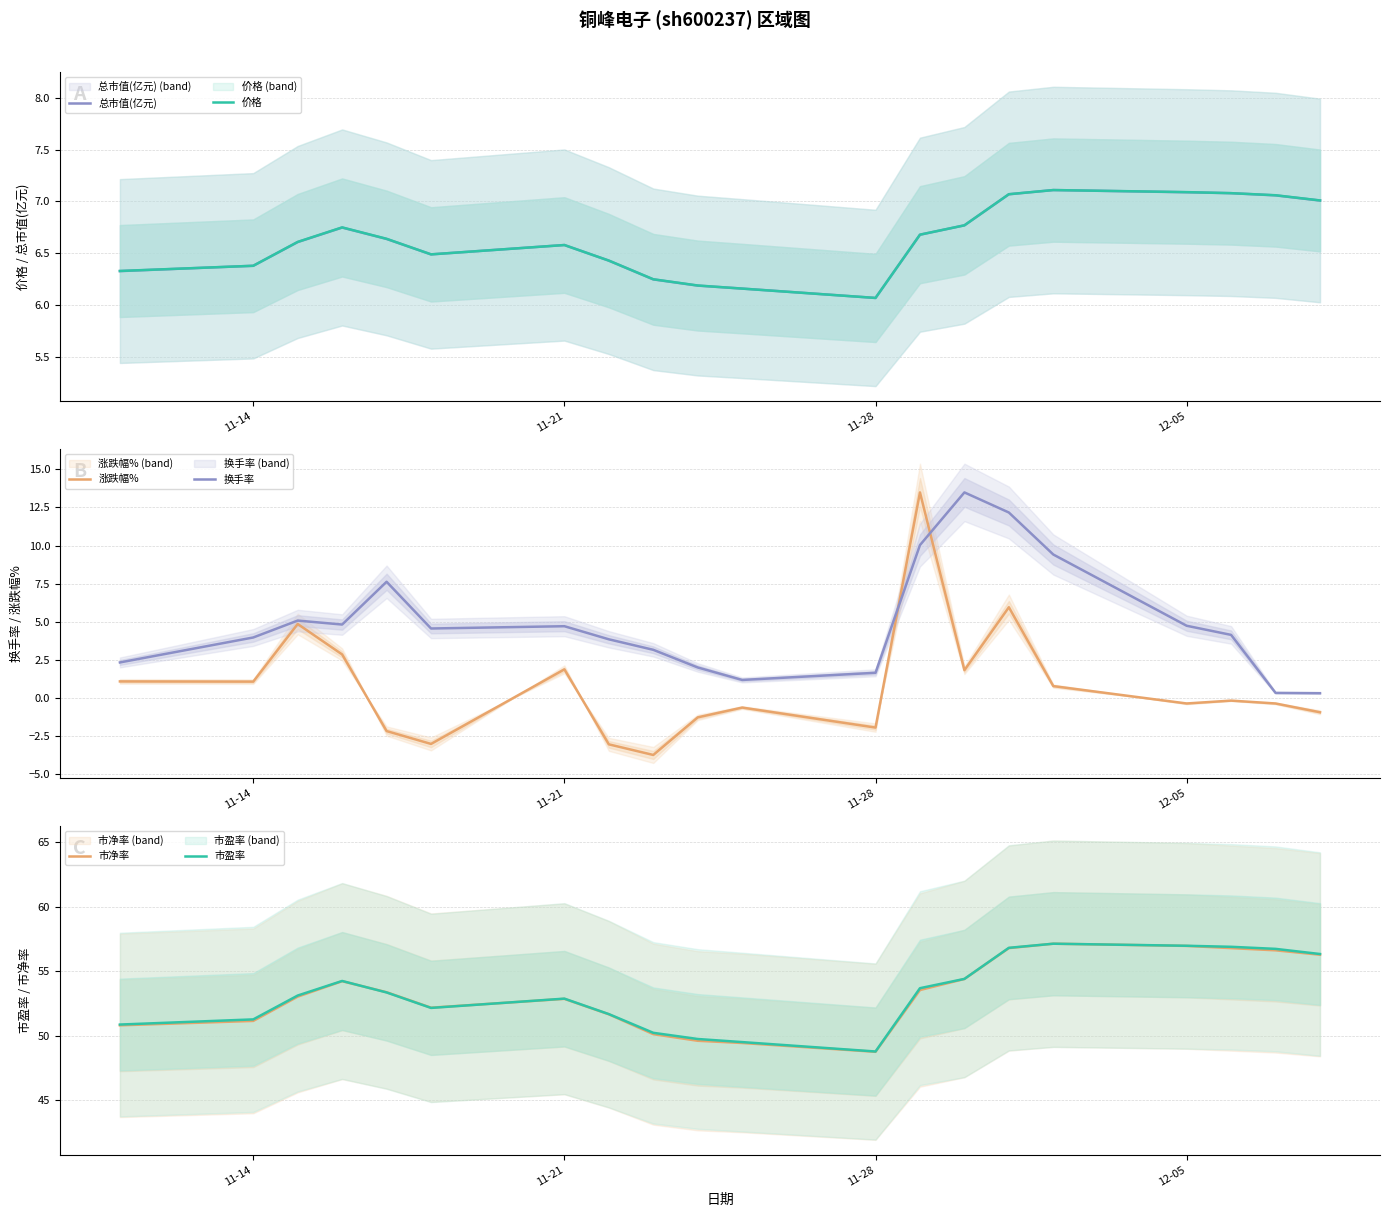

Which series has the largest total across all categories?

市盈率